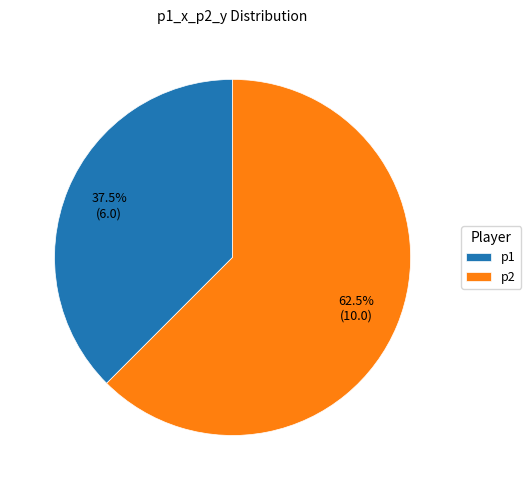

How many segments does this pie chart have?

2